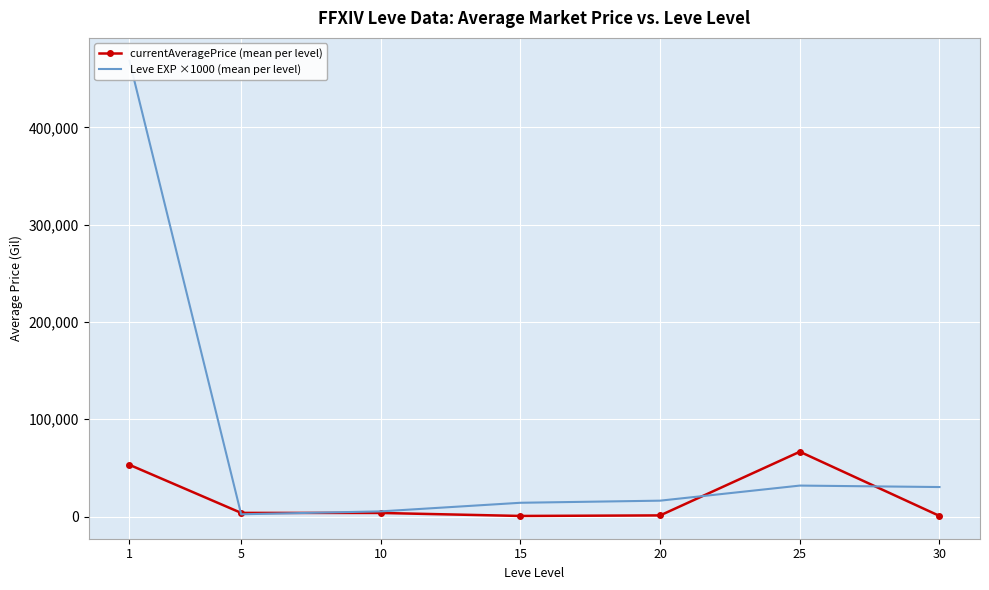

Which category has the lowest value in the Leve EXP ×1000 (mean per level) series?

5